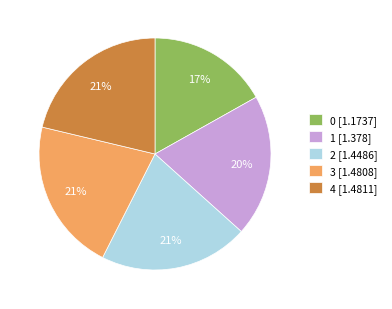

Combined, do 2 [1.4486] and 3 [1.4808] account for over 50%?

No